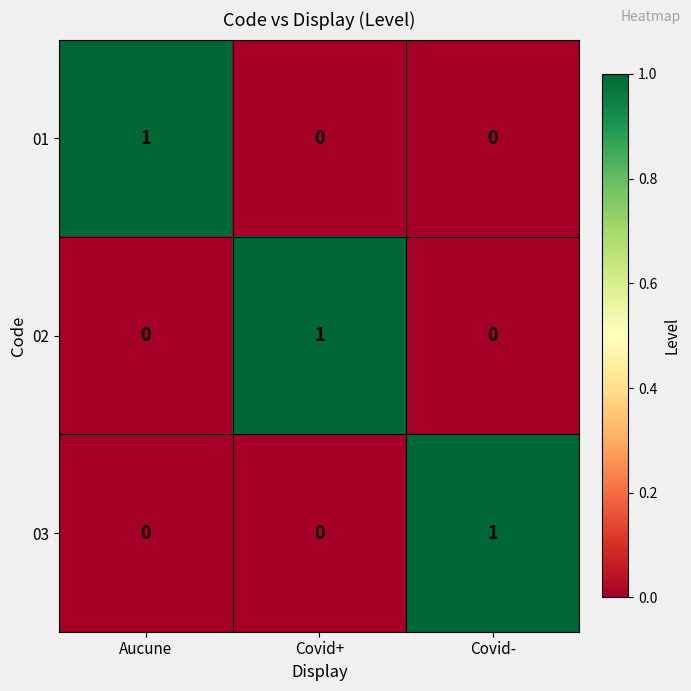

True or false: 02 has a value of 1 at Covid+.

True